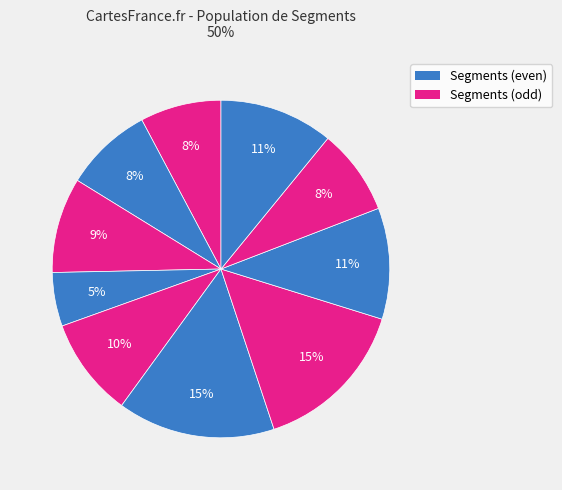

To the nearest percent, what is the difference between the largest and smallest slice percentages?

10%